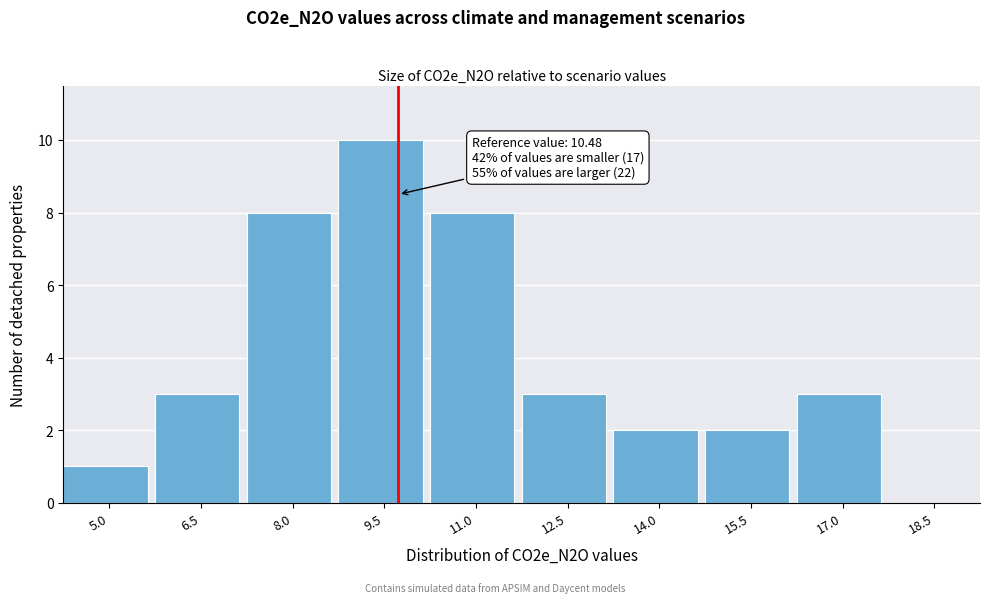

Reading left to right, list all the values displayed in this chart.

5.0=1	6.5=3	8.0=8	9.5=10	11.0=8	12.5=3	14.0=2	15.5=2	17.0=3	18.5=0